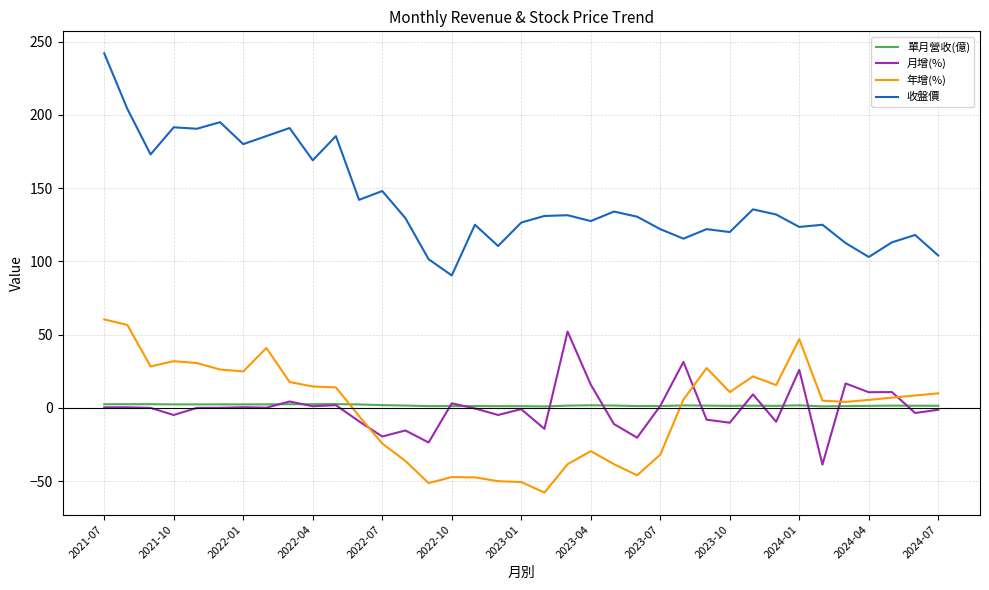

True or false: 年增(%) and 收盤價 intersect in this chart.

False